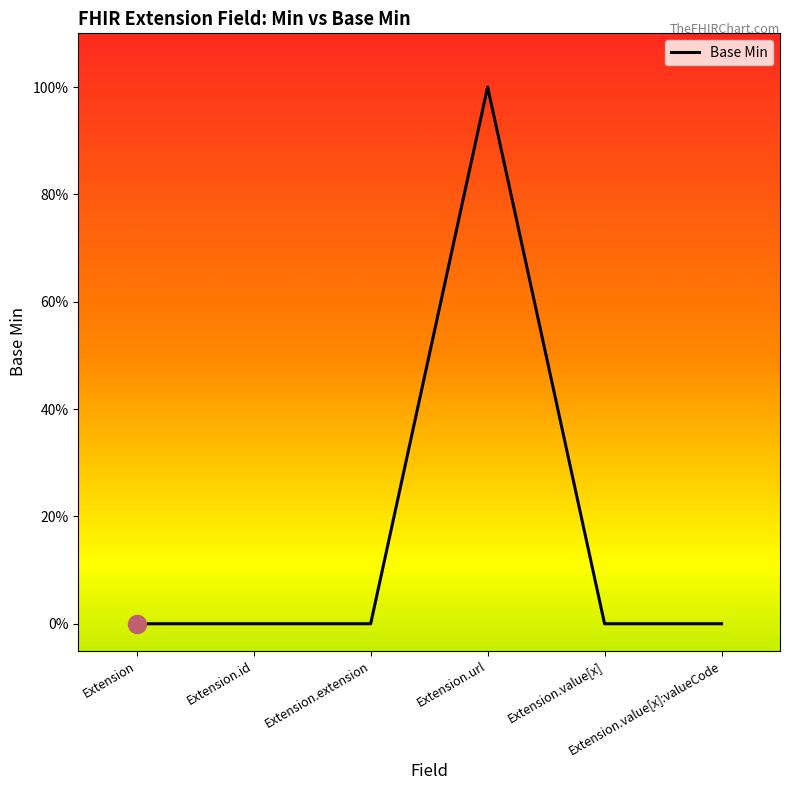

Where is the first local maximum?

Extension.url